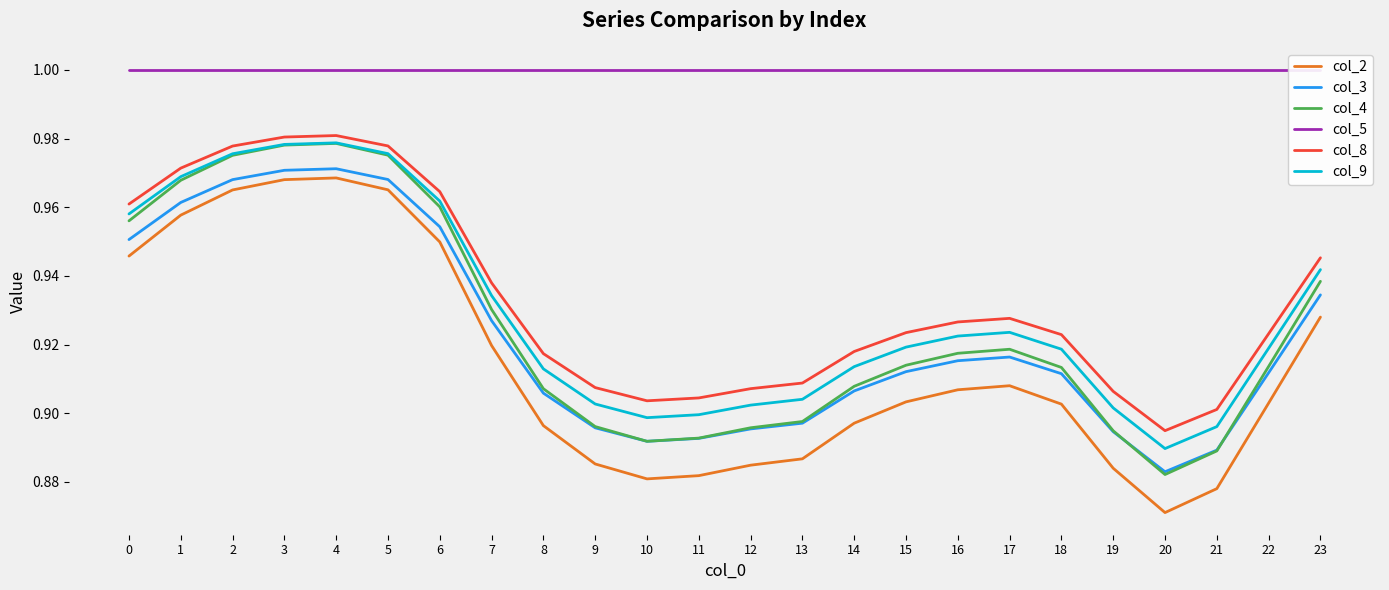

Read the col_2 value at 22.

0.9